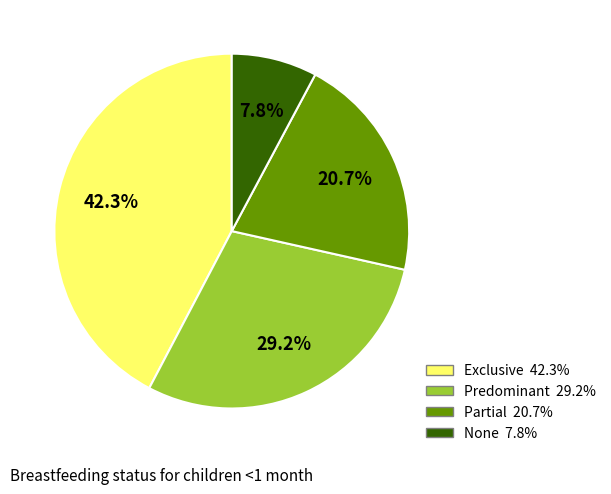

Count the number of slices in the pie.

4